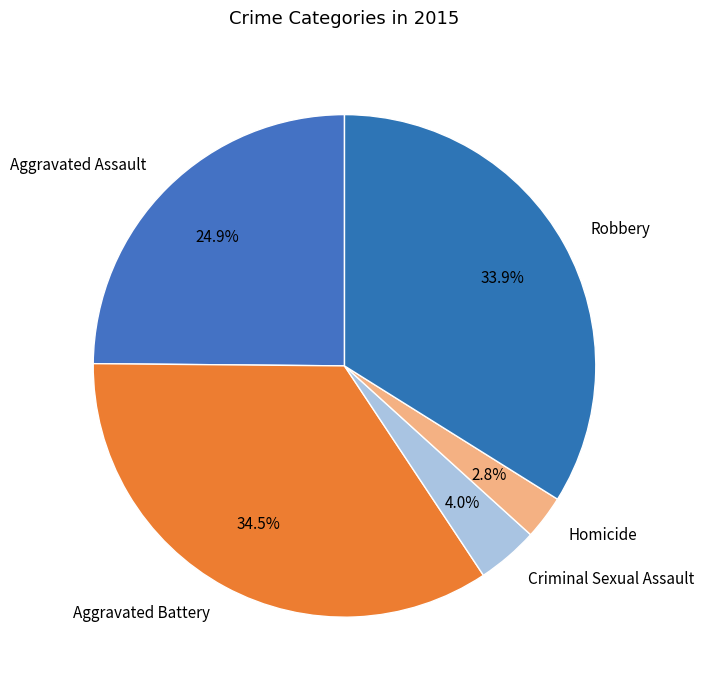

To the nearest percent, what portion does Homicide represent?

3%